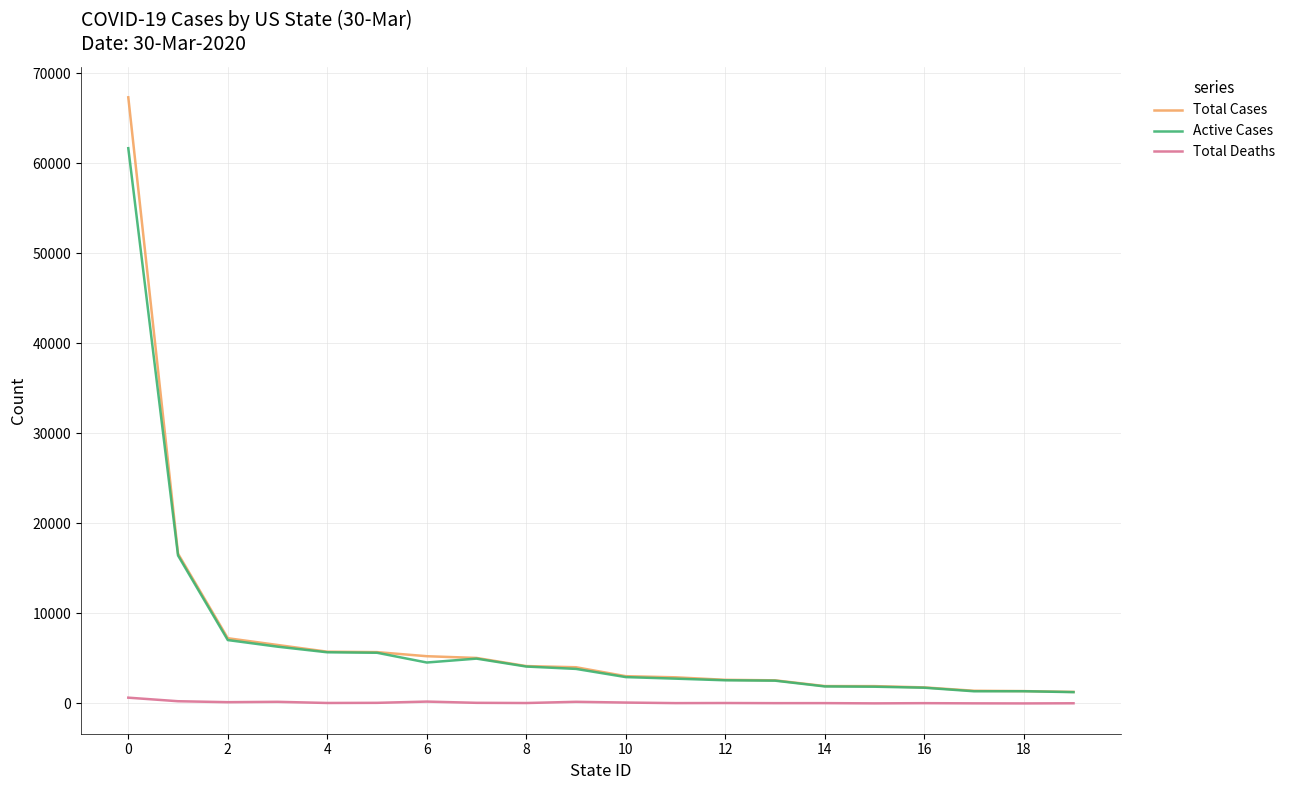

At how many categories does at least one series exceed 46404?

1